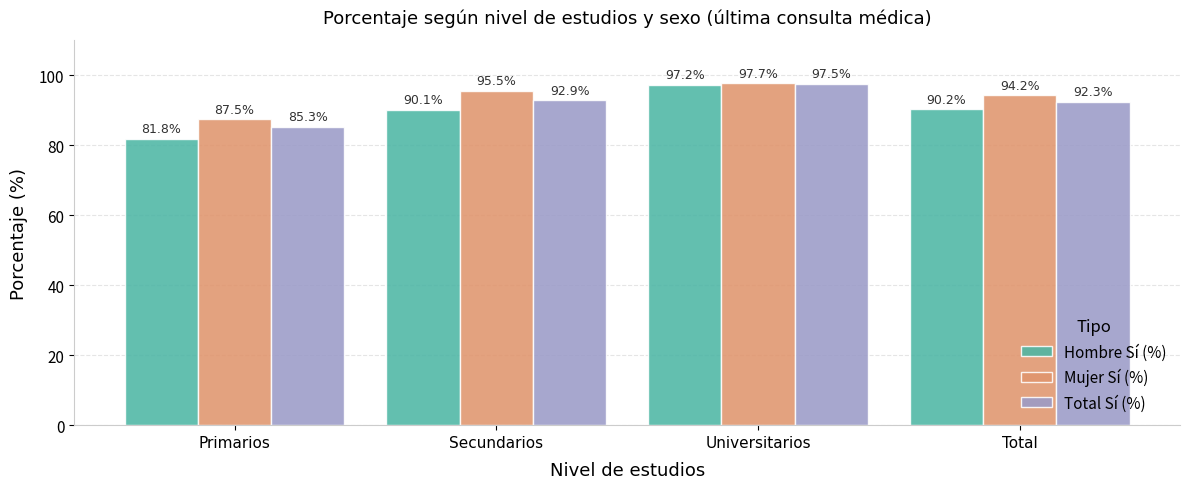

True or false: Hombre Sí (%) has a value of 132.1 at Total.

False